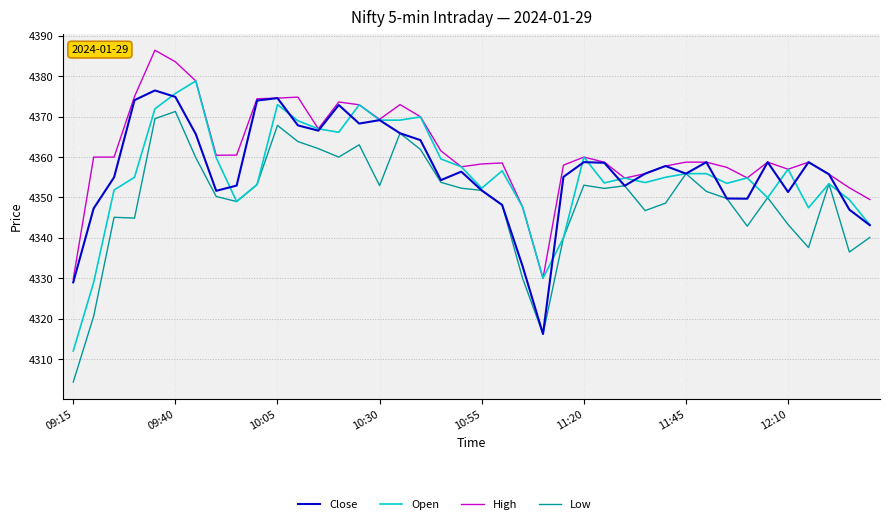

True or false: Low and High intersect in this chart.

False